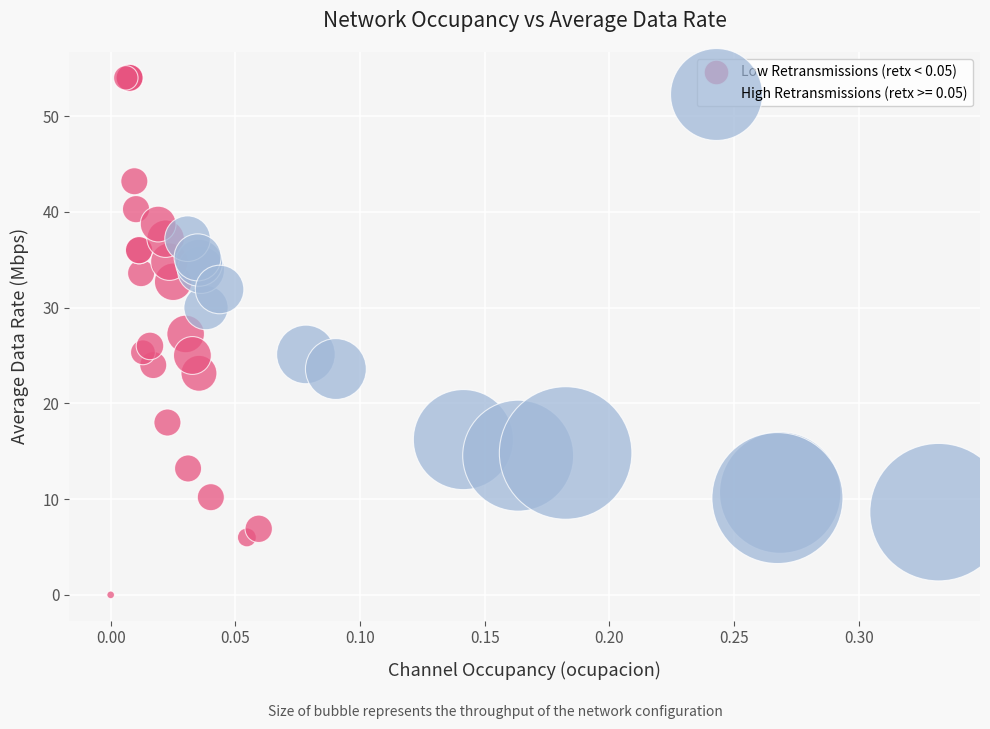

Which series contains the lowest Y value?

Low Retransmissions (retx < 0.05)